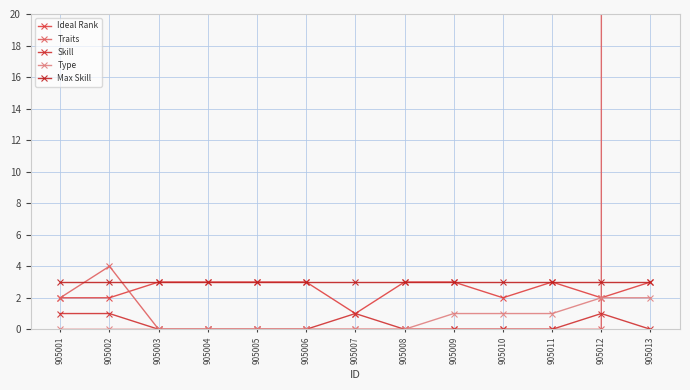

What is the difference between the Traits values at 905001 and 905010?

2